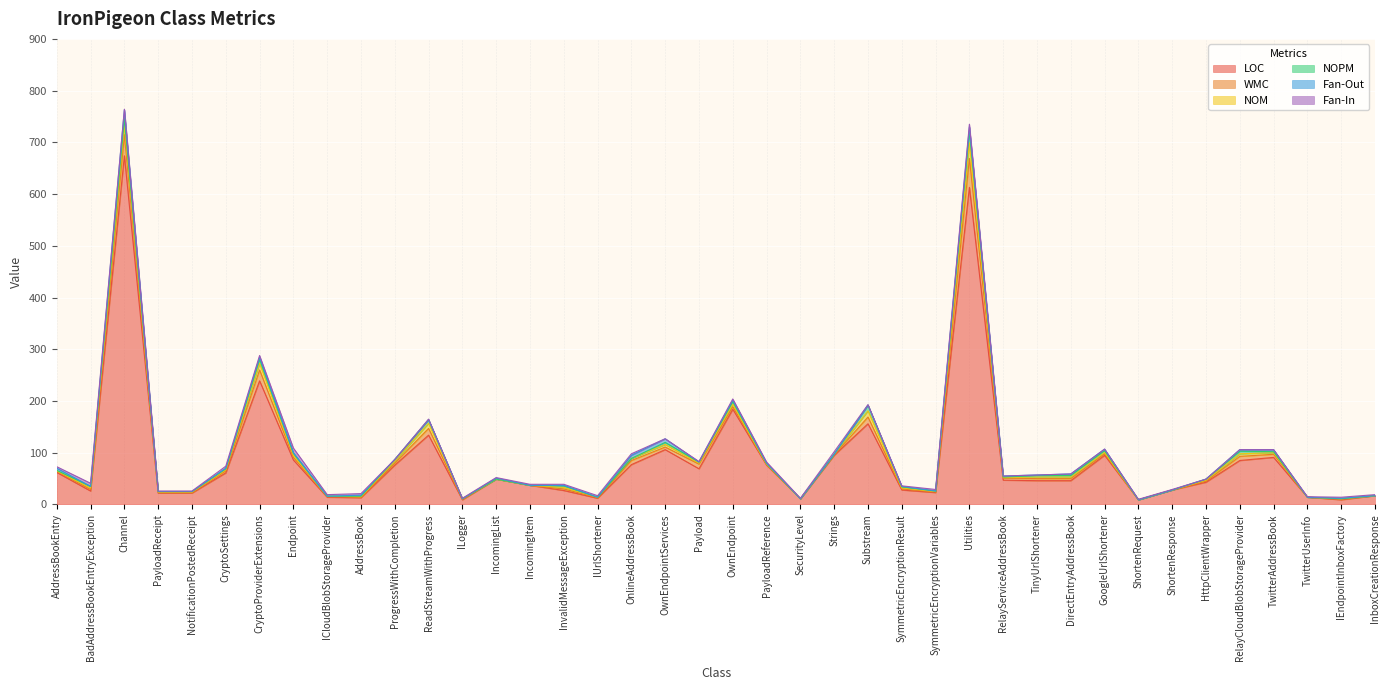

Reading left to right, transcribe all the data shown in this chart.

LOC: AddressBookEntry=62	BadAddressBookEntryException=26	Channel=674	PayloadReceipt=22	NotificationPostedReceipt=22	CryptoSettings=61	CryptoProviderExtensions=239	Endpoint=86	ICloudBlobStorageProvider=14	AddressBook=13	ProgressWithCompletion=76	ReadStreamWithProgress=134	ILogger=9	IncomingList=49	IncomingItem=37	InvalidMessageException=27	IUrlShortener=12	OnlineAddressBook=77	OwnEndpointServices=106	Payload=69	OwnEndpoint=184	PayloadReference=76	SecurityLevel=11	Strings=95	Substream=156	SymmetricEncryptionResult=28	SymmetricEncryptionVariables=23	Utilities=613	RelayServiceAddressBook=47	TinyUrlShortener=46	DirectEntryAddressBook=46	GoogleUrlShortener=95	ShortenRequest=9	ShortenResponse=28	HttpClientWrapper=43	RelayCloudBlobStorageProvider=85	TwitterAddressBook=91	TwitterUserInfo=14	IEndpointInboxFactory=9	InboxCreationResponse=17
WMC: AddressBookEntry=2	BadAddressBookEntryException=3	Channel=41	PayloadReceipt=1	NotificationPostedReceipt=1	CryptoSettings=4	CryptoProviderExtensions=21	Endpoint=5	ICloudBlobStorageProvider=1	AddressBook=1	ProgressWithCompletion=4	ReadStreamWithProgress=13	ILogger=1	IncomingList=0	IncomingItem=0	InvalidMessageException=3	IUrlShortener=1	OnlineAddressBook=8	OwnEndpointServices=5	Payload=9	OwnEndpoint=5	PayloadReference=1	SecurityLevel=0	Strings=1	Substream=13	SymmetricEncryptionResult=2	SymmetricEncryptionVariables=1	Utilities=56	RelayServiceAddressBook=4	TinyUrlShortener=4	DirectEntryAddressBook=4	GoogleUrlShortener=3	ShortenRequest=0	ShortenResponse=0	HttpClientWrapper=2	RelayCloudBlobStorageProvider=8	TwitterAddressBook=6	TwitterUserInfo=0	IEndpointInboxFactory=1	InboxCreationResponse=0
NOM: AddressBookEntry=1	BadAddressBookEntryException=3	Channel=19	PayloadReceipt=1	NotificationPostedReceipt=1	CryptoSettings=2	CryptoProviderExtensions=13	Endpoint=4	ICloudBlobStorageProvider=1	AddressBook=1	ProgressWithCompletion=4	ReadStreamWithProgress=10	ILogger=1	IncomingList=0	IncomingItem=0	InvalidMessageException=3	IUrlShortener=1	OnlineAddressBook=4	OwnEndpointServices=5	Payload=2	OwnEndpoint=5	PayloadReference=1	SecurityLevel=0	Strings=1	Substream=12	SymmetricEncryptionResult=2	SymmetricEncryptionVariables=1	Utilities=30	RelayServiceAddressBook=1	TinyUrlShortener=3	DirectEntryAddressBook=3	GoogleUrlShortener=3	ShortenRequest=0	ShortenResponse=0	HttpClientWrapper=2	RelayCloudBlobStorageProvider=5	TwitterAddressBook=3	TwitterUserInfo=0	IEndpointInboxFactory=1	InboxCreationResponse=0
NOPM: AddressBookEntry=1	BadAddressBookEntryException=3	Channel=12	PayloadReceipt=1	NotificationPostedReceipt=1	CryptoSettings=2	CryptoProviderExtensions=8	Endpoint=4	ICloudBlobStorageProvider=0	AddressBook=1	ProgressWithCompletion=3	ReadStreamWithProgress=7	ILogger=0	IncomingList=0	IncomingItem=0	InvalidMessageException=3	IUrlShortener=0	OnlineAddressBook=0	OwnEndpointServices=4	Payload=2	OwnEndpoint=5	PayloadReference=1	SecurityLevel=0	Strings=0	Substream=11	SymmetricEncryptionResult=2	SymmetricEncryptionVariables=1	Utilities=23	RelayServiceAddressBook=1	TinyUrlShortener=3	DirectEntryAddressBook=3	GoogleUrlShortener=3	ShortenRequest=0	ShortenResponse=0	HttpClientWrapper=2	RelayCloudBlobStorageProvider=5	TwitterAddressBook=2	TwitterUserInfo=0	IEndpointInboxFactory=0	InboxCreationResponse=0
Fan-Out: AddressBookEntry=4	BadAddressBookEntryException=0	Channel=17	PayloadReceipt=0	NotificationPostedReceipt=0	CryptoSettings=1	CryptoProviderExtensions=4	Endpoint=1	ICloudBlobStorageProvider=0	AddressBook=2	ProgressWithCompletion=0	ReadStreamWithProgress=0	ILogger=0	IncomingList=2	IncomingItem=0	InvalidMessageException=1	IUrlShortener=0	OnlineAddressBook=6	OwnEndpointServices=7	Payload=0	OwnEndpoint=3	PayloadReference=1	SecurityLevel=0	Strings=0	Substream=0	SymmetricEncryptionResult=1	SymmetricEncryptionVariables=0	Utilities=8	RelayServiceAddressBook=2	TinyUrlShortener=1	DirectEntryAddressBook=3	GoogleUrlShortener=3	ShortenRequest=0	ShortenResponse=0	HttpClientWrapper=0	RelayCloudBlobStorageProvider=3	TwitterAddressBook=4	TwitterUserInfo=0	IEndpointInboxFactory=1	InboxCreationResponse=0
Fan-In: AddressBookEntry=3	BadAddressBookEntryException=6	Channel=1	PayloadReceipt=1	NotificationPostedReceipt=1	CryptoSettings=4	CryptoProviderExtensions=3	Endpoint=9	ICloudBlobStorageProvider=3	AddressBook=3	ProgressWithCompletion=0	ReadStreamWithProgress=1	ILogger=1	IncomingList=1	IncomingItem=2	InvalidMessageException=2	IUrlShortener=3	OnlineAddressBook=3	OwnEndpointServices=0	Payload=1	OwnEndpoint=2	PayloadReference=2	SecurityLevel=1	Strings=5	Substream=1	SymmetricEncryptionResult=1	SymmetricEncryptionVariables=3	Utilities=5	RelayServiceAddressBook=0	TinyUrlShortener=0	DirectEntryAddressBook=0	GoogleUrlShortener=0	ShortenRequest=1	ShortenResponse=1	HttpClientWrapper=0	RelayCloudBlobStorageProvider=0	TwitterAddressBook=0	TwitterUserInfo=1	IEndpointInboxFactory=2	InboxCreationResponse=2